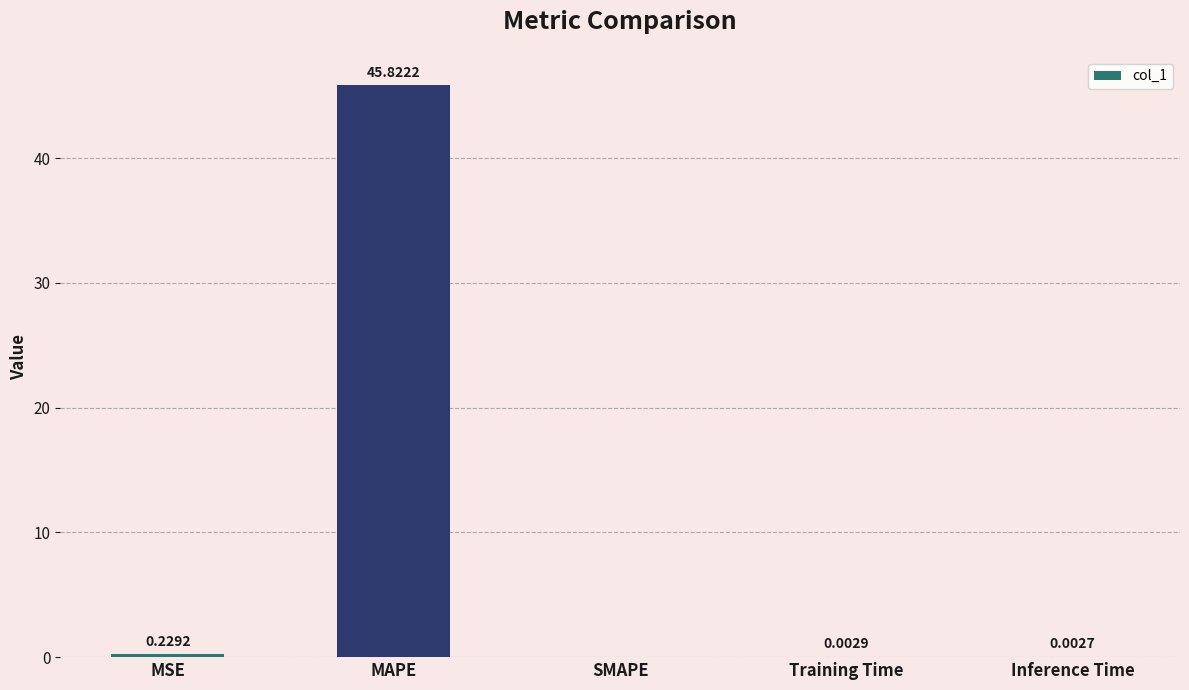

Which has a higher value, MSE or Training Time?

MSE